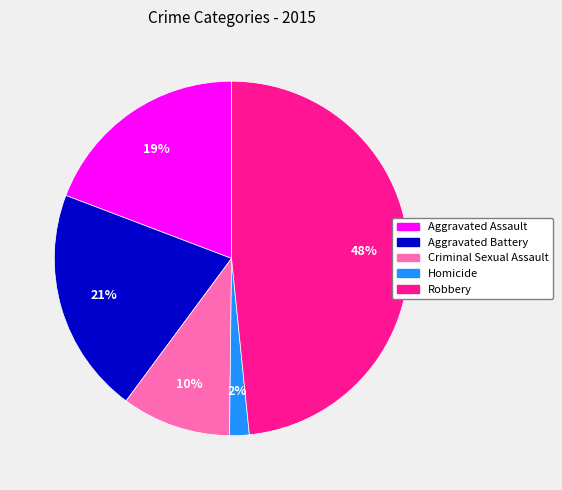

To the nearest percent, what is the combined percentage of Aggravated Assault and Homicide?

21%